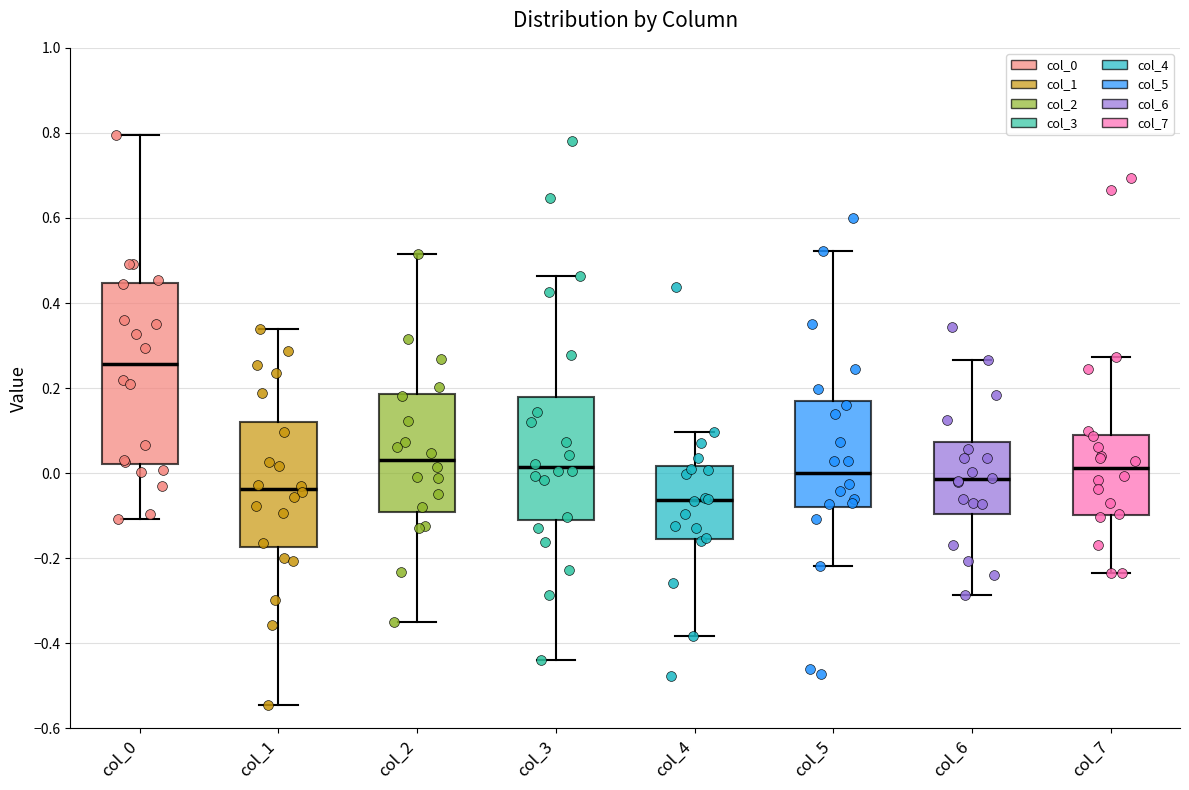

Which box's median line is the lowest?

col_4